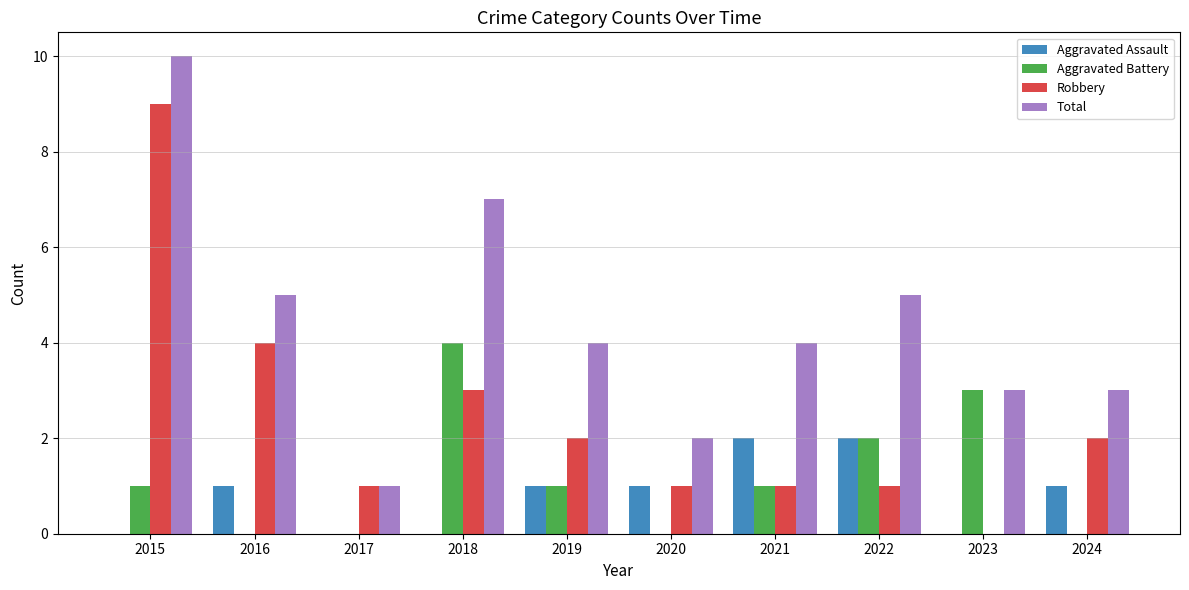

What is the greatest value displayed?

10